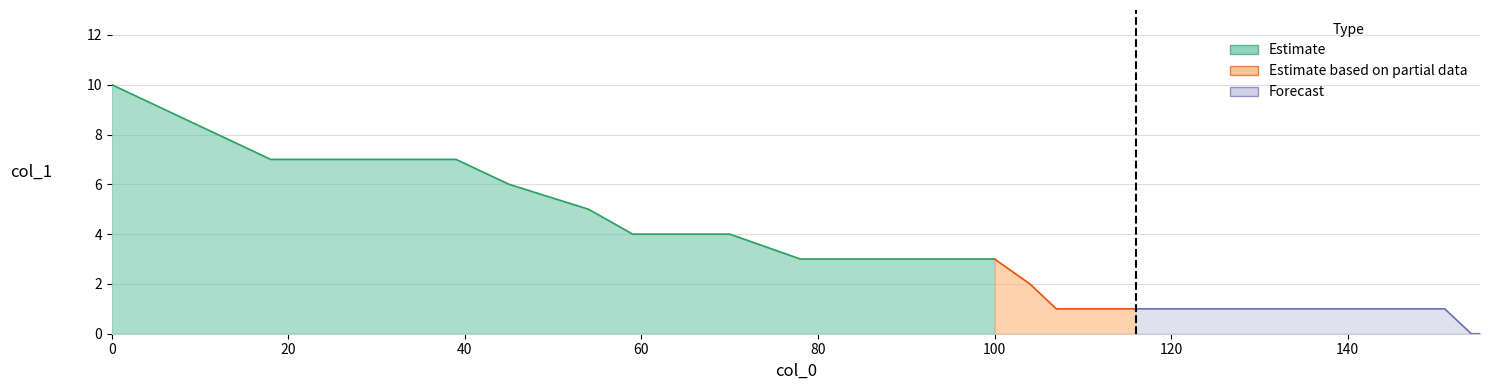

Does the chart display data point markers on the line(s)?

No